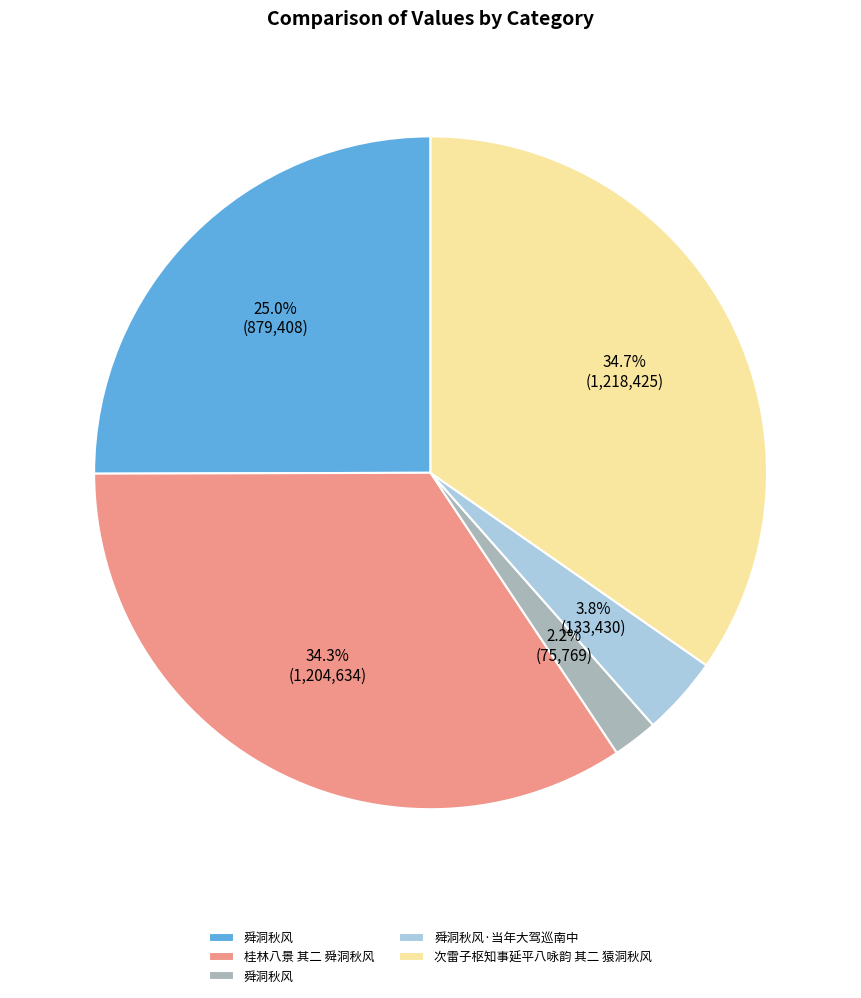

Is there any slice that represents more than half of the pie?

No